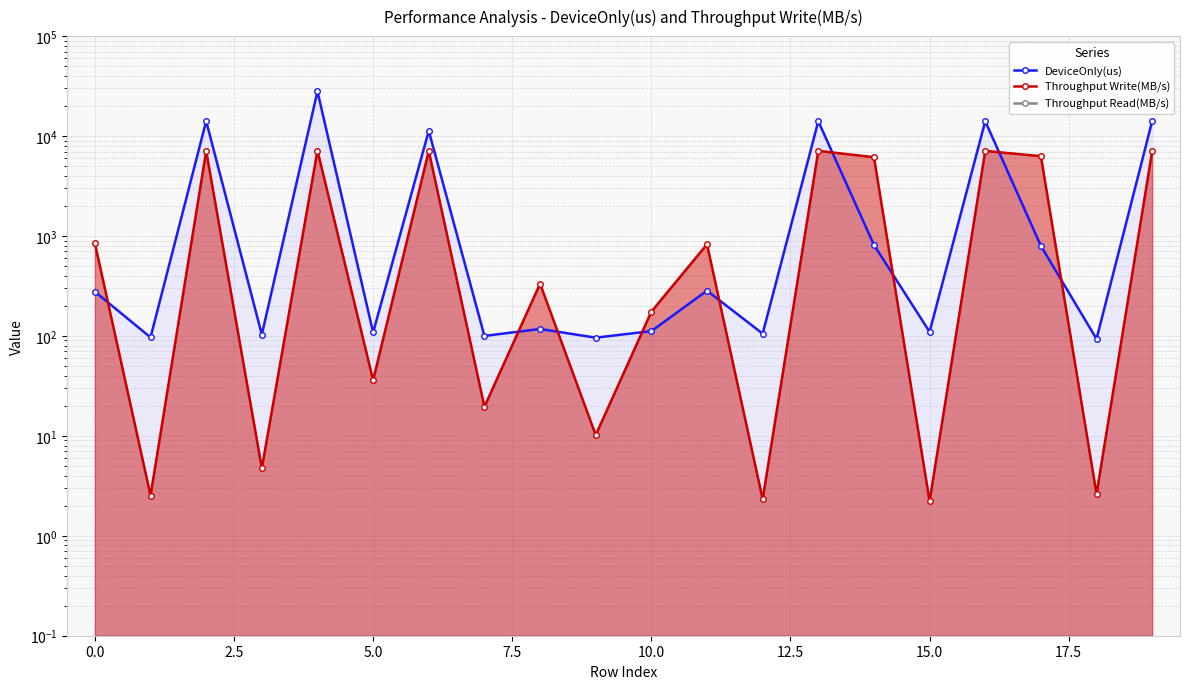

Which has a higher value, 13 or 11?

13